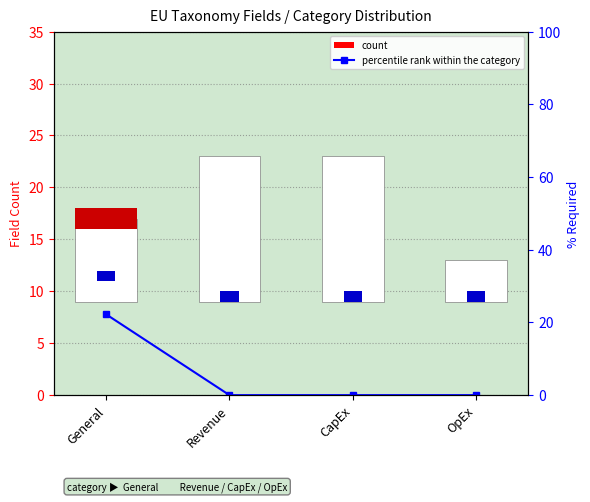

Does the chart contain stacked bars?

No